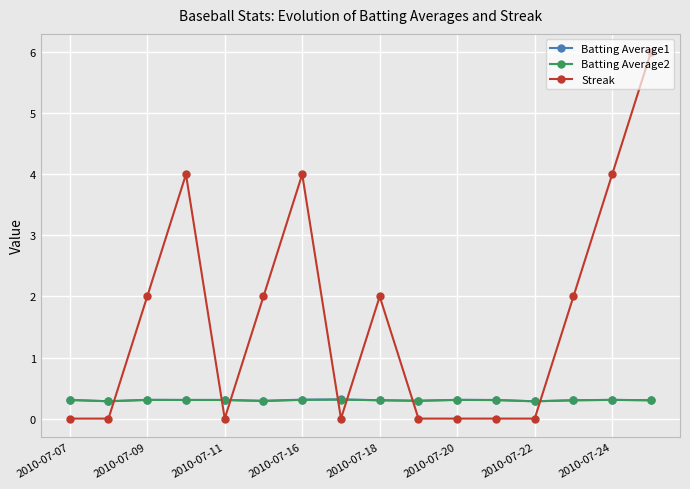

Which series ends up on top after the final intersection of Batting Average2 and Streak?

Streak